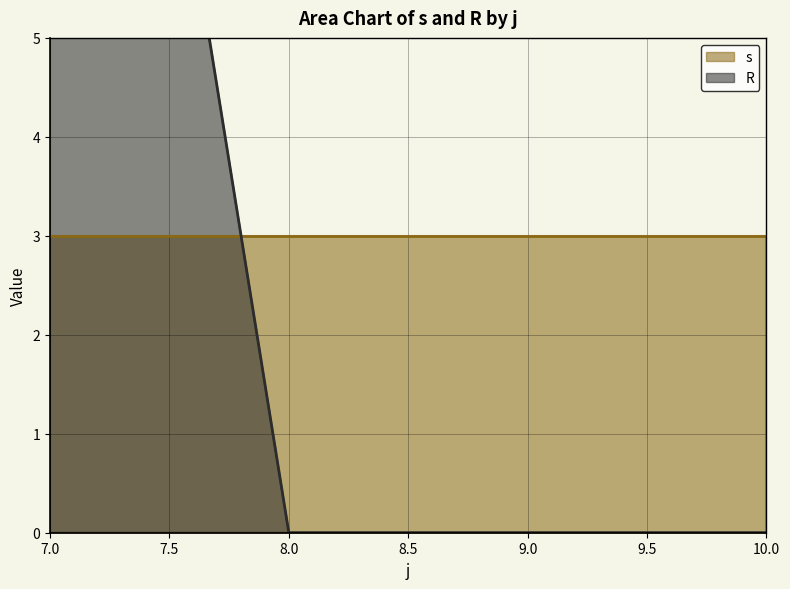

The s series shows 1 at 10. True or false?

False